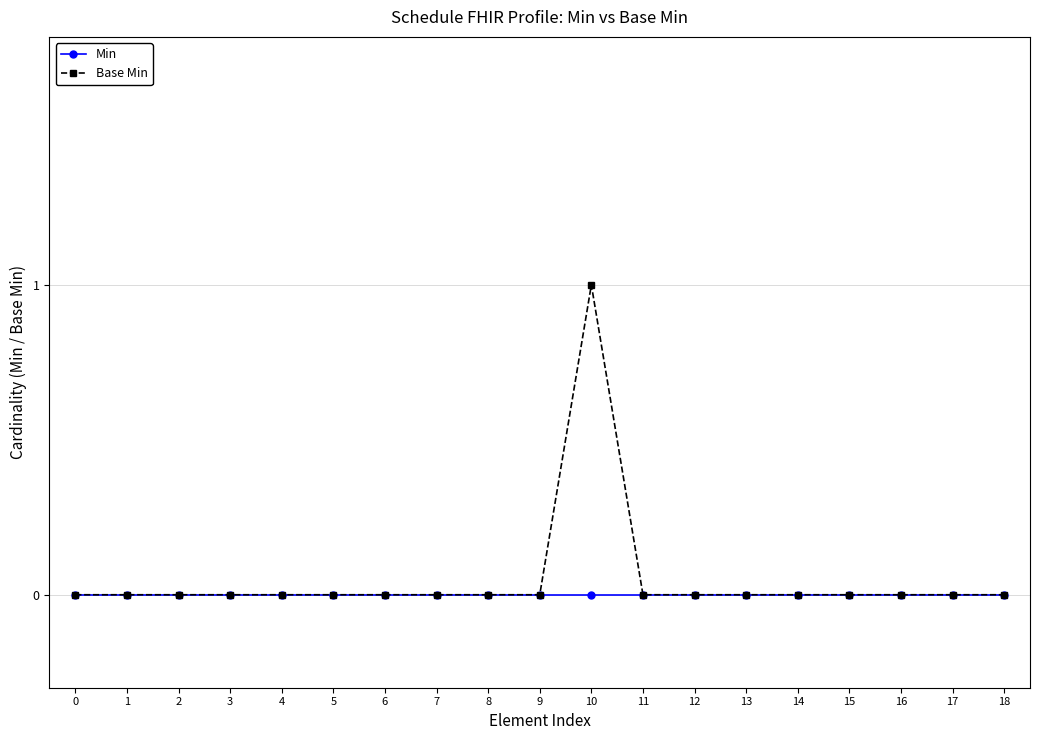

Count the Base Min values in the range 0 to 1.

19